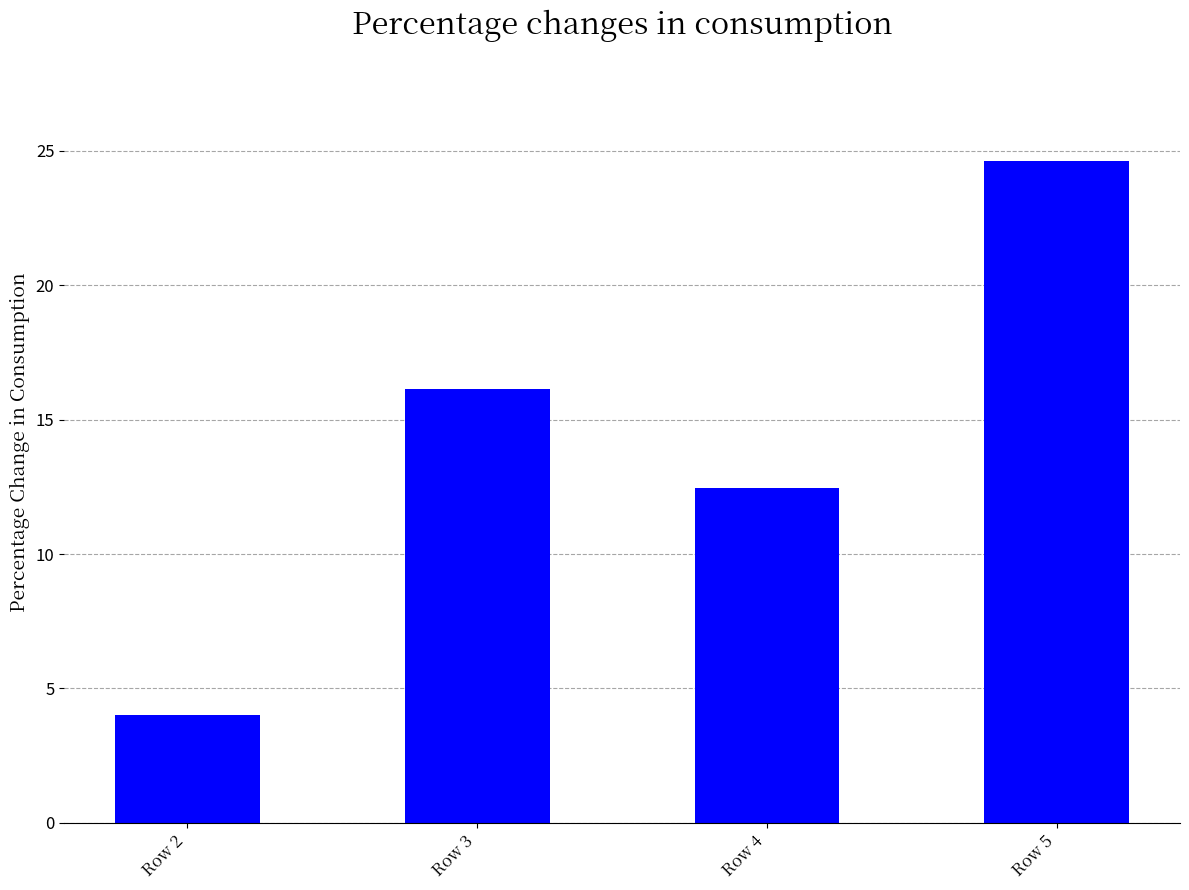

Reading left to right, what are all the values shown in this chart?

4.0	16.1	12.5	24.6